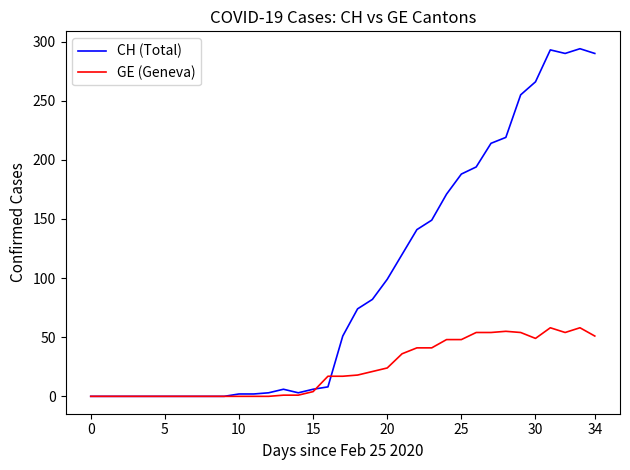

How many lines are shown in the chart?

2